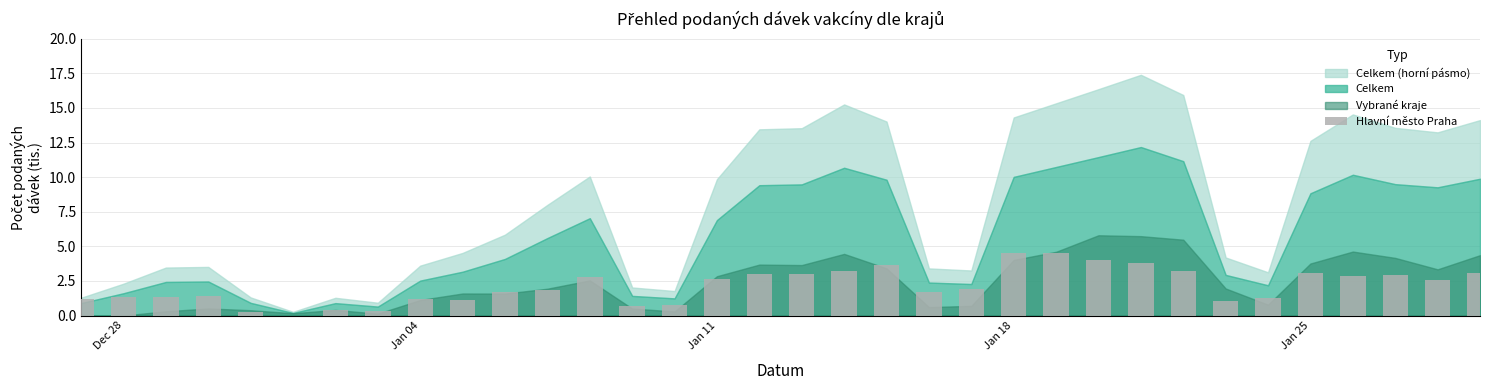

What is the sum of all values?

72.5